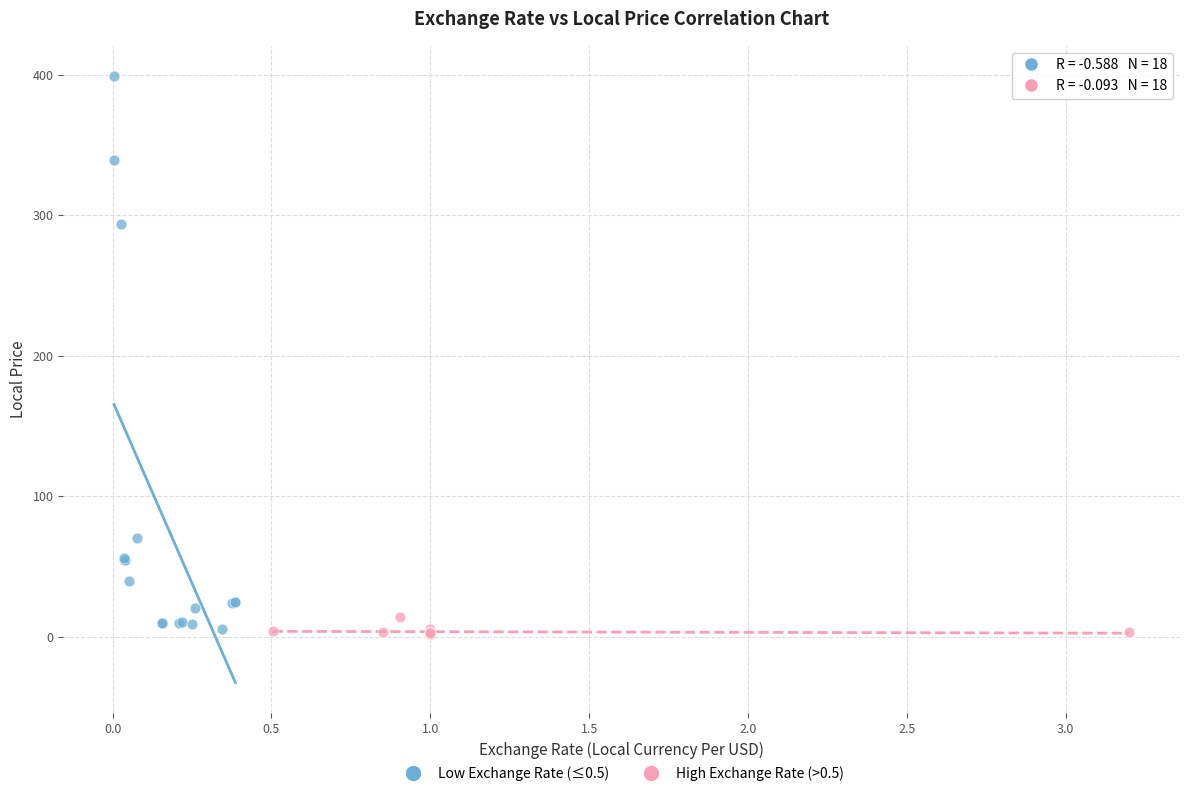

Which series reaches the maximum Y coordinate?

Low Exchange Rate (≤0.5)